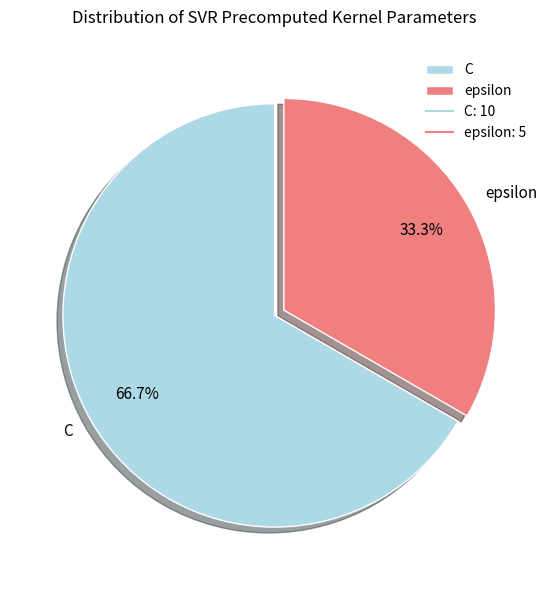

Combined, do epsilon and C account for over 50%?

Yes